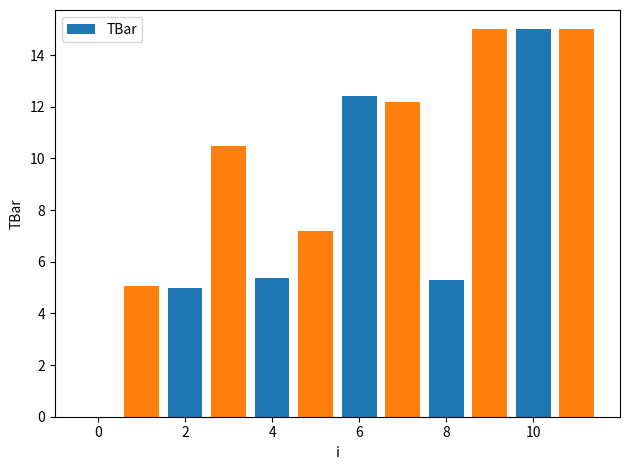

What is the maximum value shown in the chart?

15.0